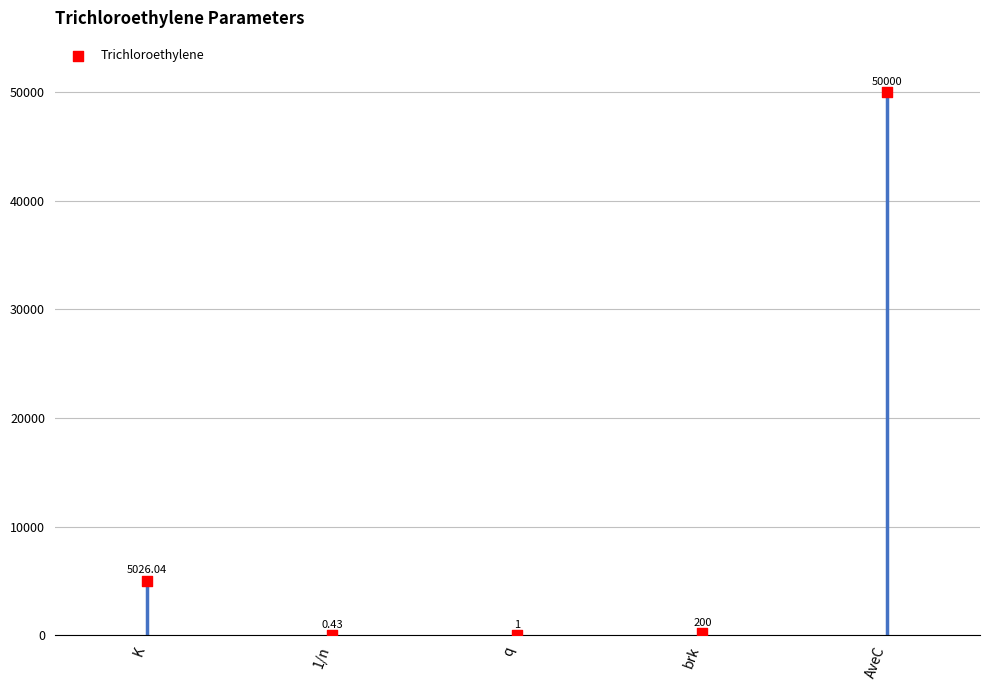

What is the range of Y values (max minus min)?

49999.6